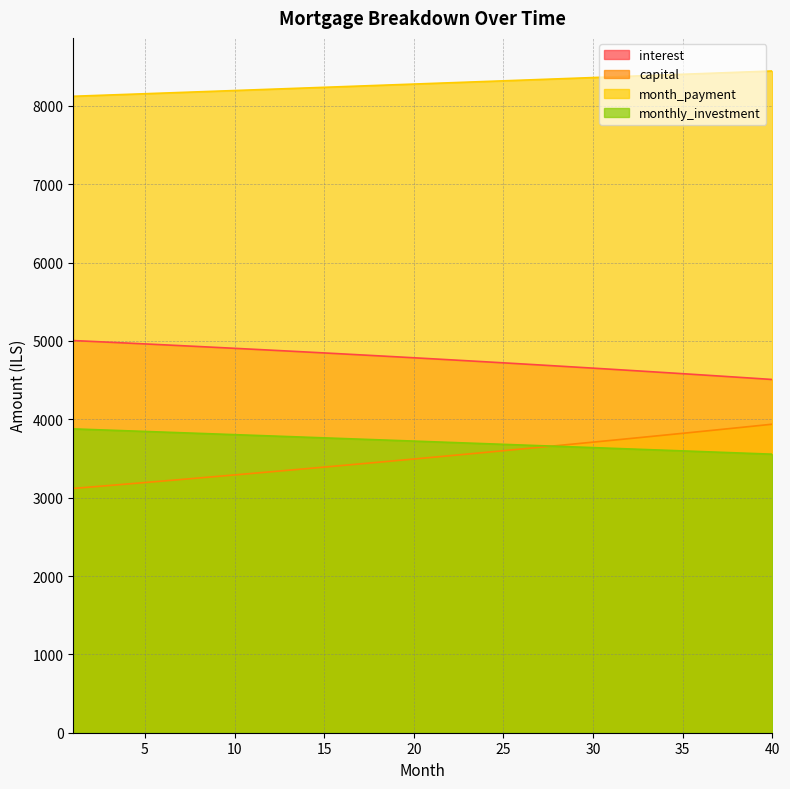

Which series has the largest range (max minus min)?

capital